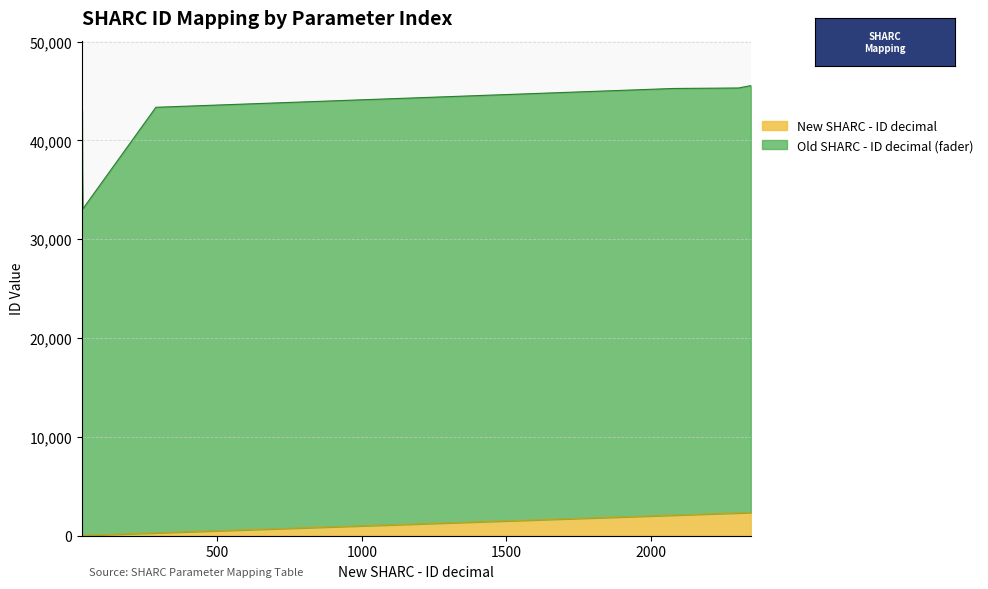

List the series in order of their peak value, highest first.

Old SHARC - ID decimal (fader), New SHARC - ID decimal